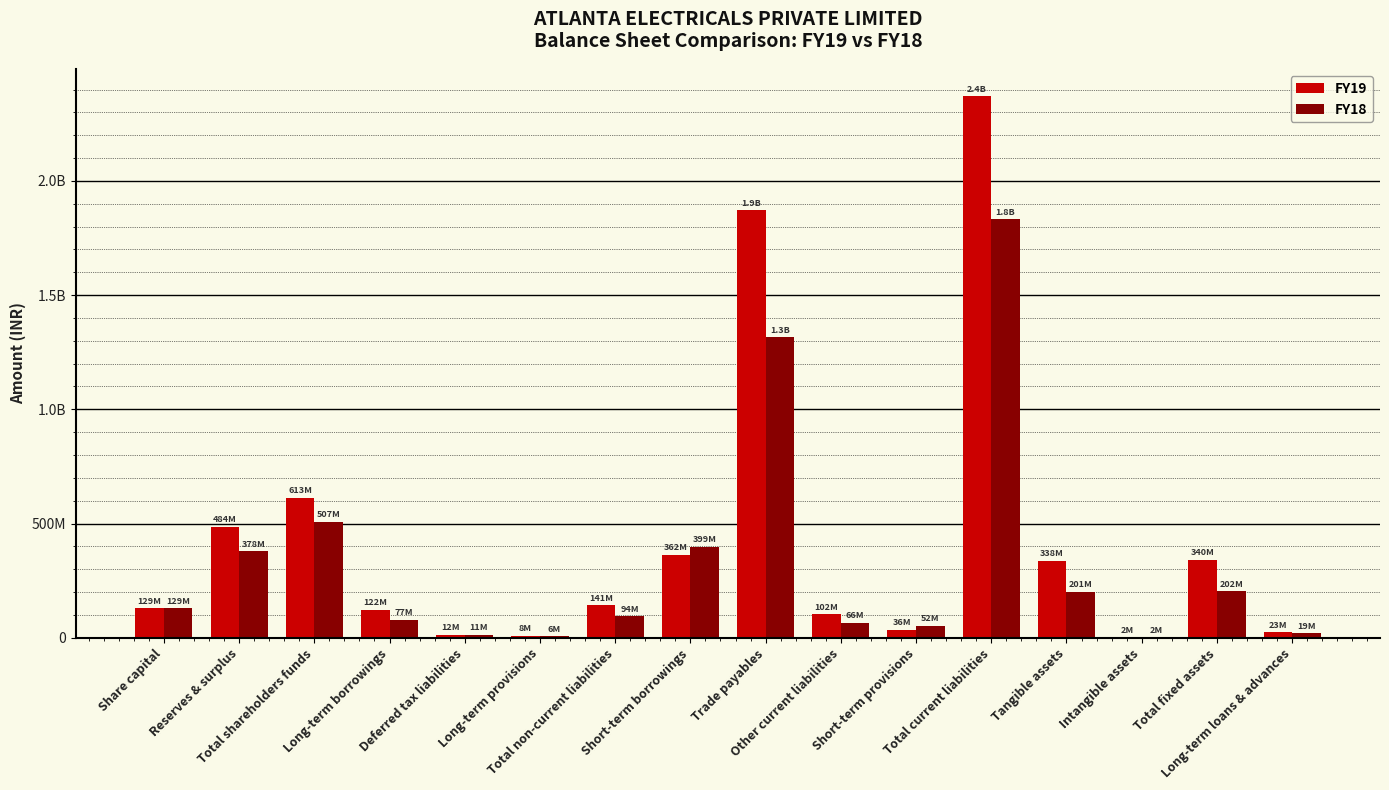

Which category has the lowest value across all series?

Intangible assets